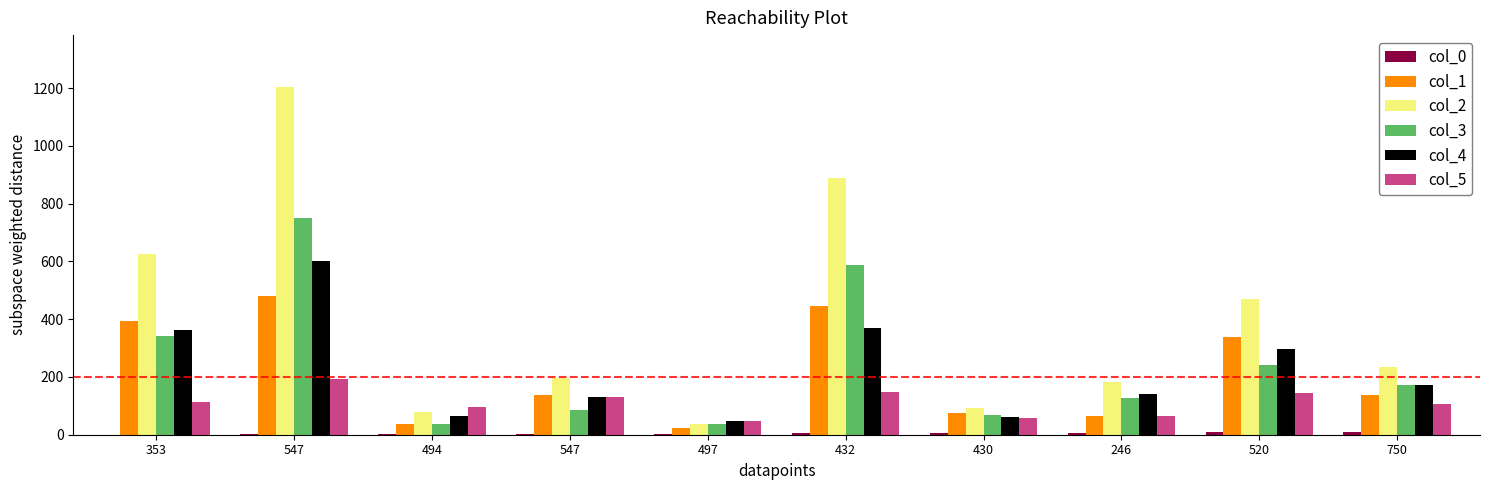

What is the label of the 2nd bar from the right?

520